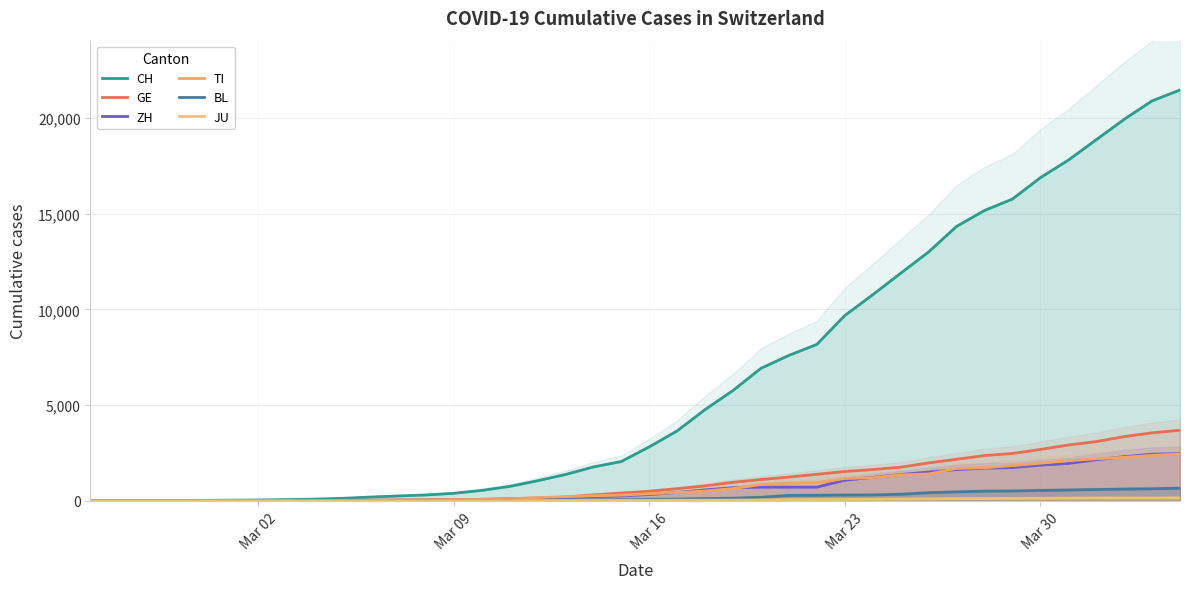

What is the value of the CH point at the 21st from the left?

2817